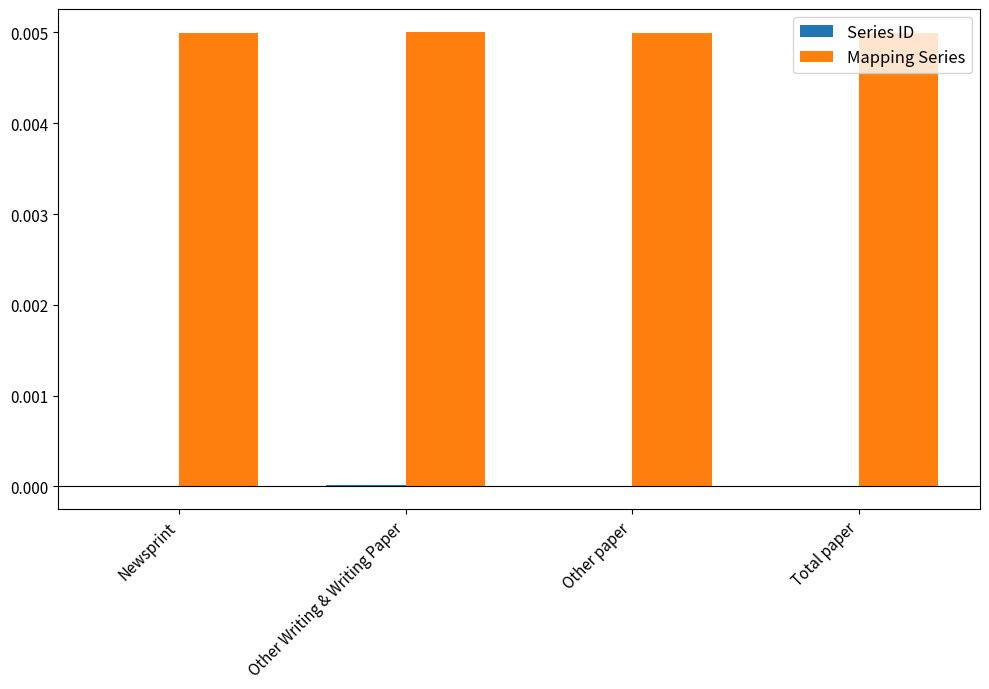

At Total paper, list the series in order from largest to smallest.

Mapping Series, Series ID